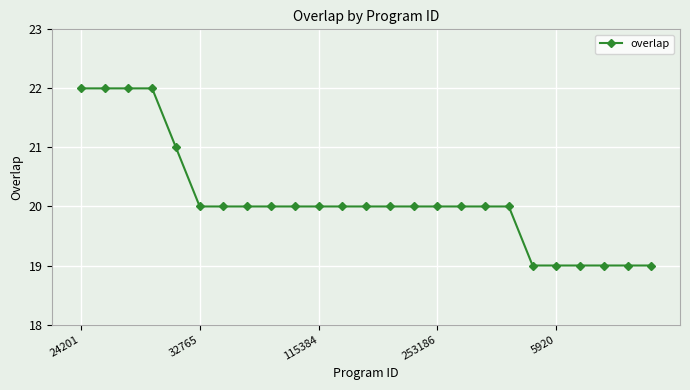

What is the value of the 13th point from the left?

20